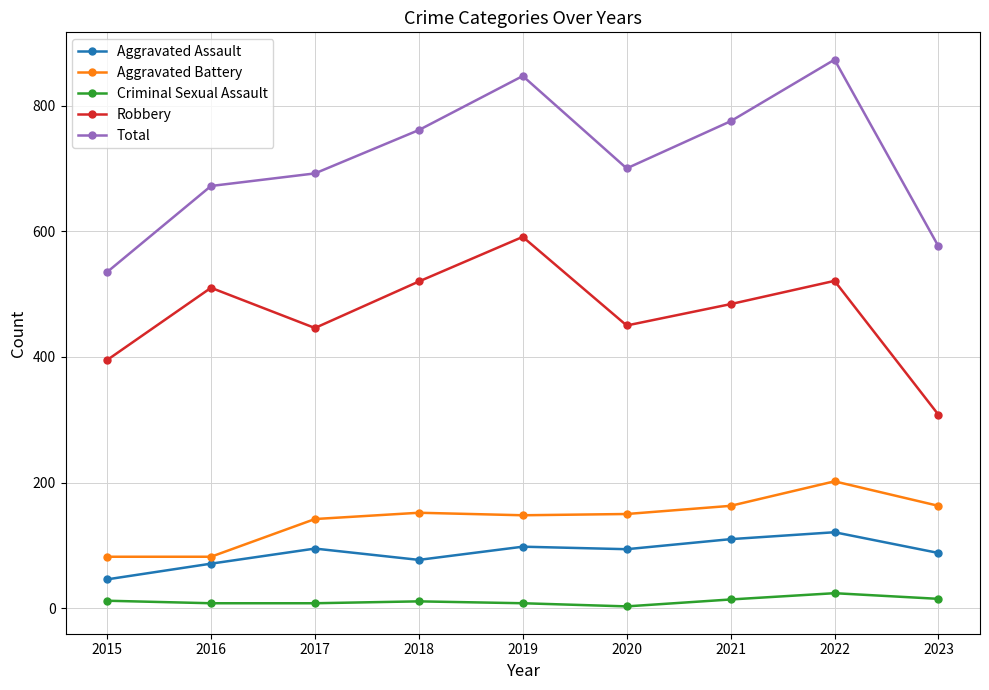

At which category does Total reach its first local peak?

2019